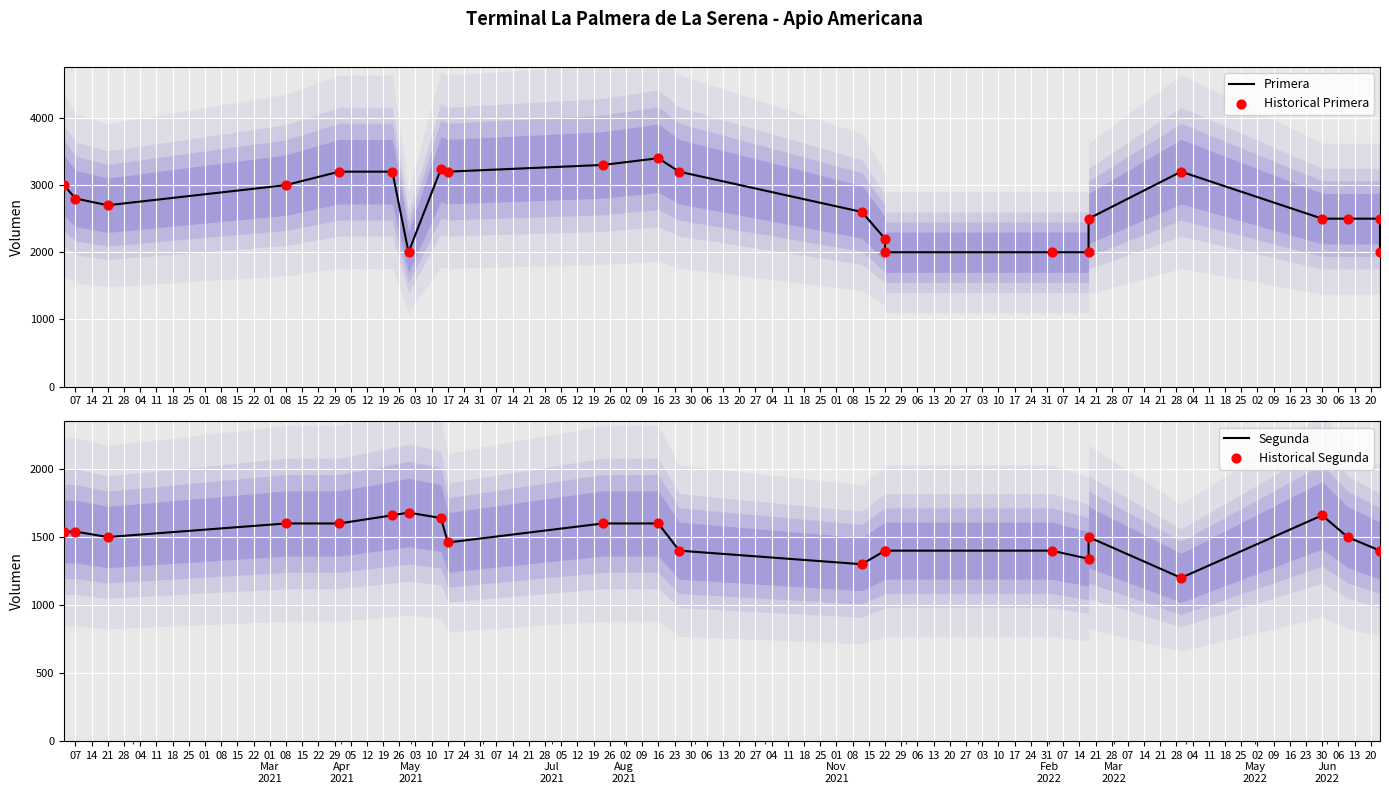

Which series contains the highest Y value?

Primera